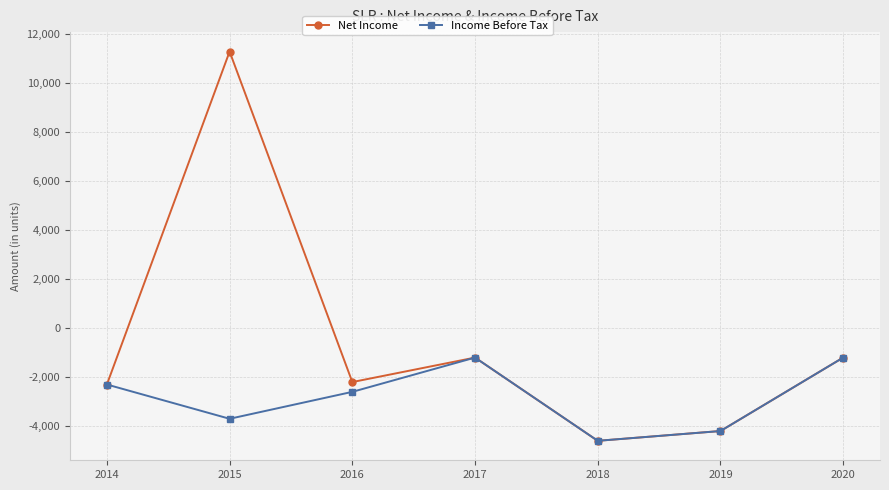

Which series has the largest total across all categories?

Net Income